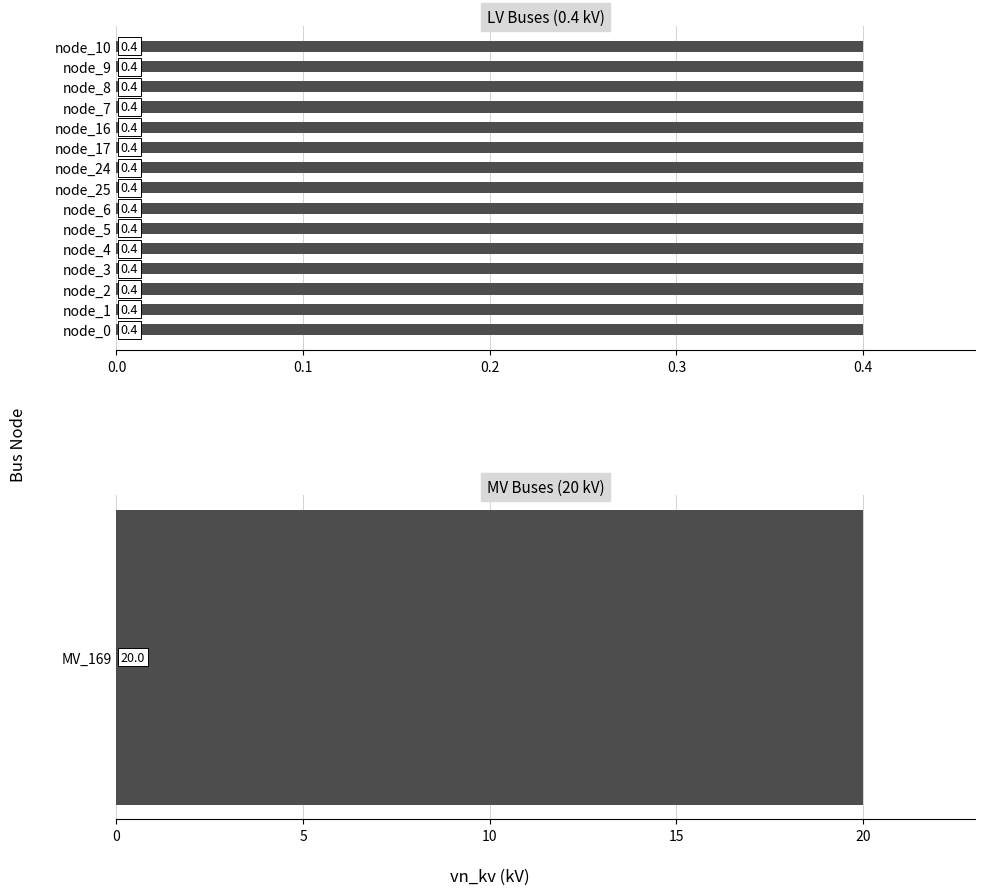

List the labels in order of value, smallest first.

node_0, node_1, node_2, node_3, node_4, node_5, node_6, node_25, node_24, node_17, node_16, node_7, node_8, node_9, node_10, MV_169